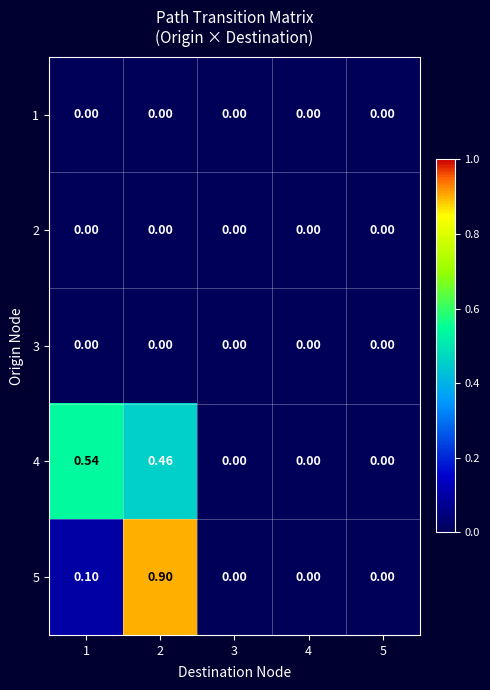

Is the value of 5 at 1 greater than the value of 2 at 4?

Yes